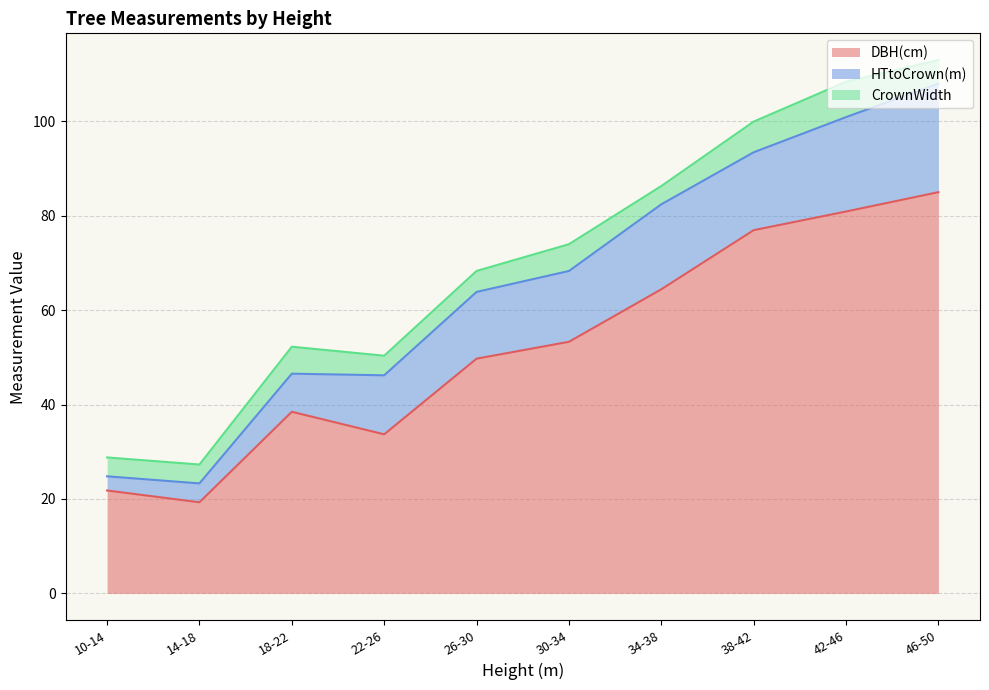

Does the chart have visible grid lines?

Yes